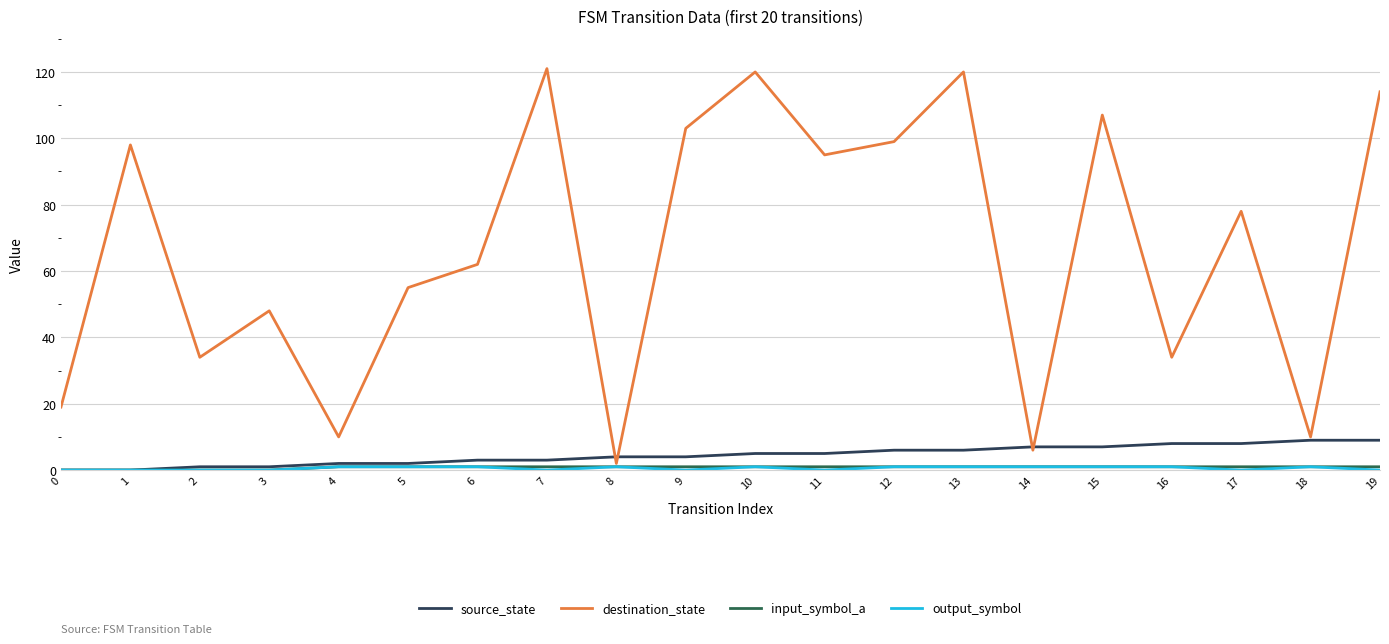

Which series has the largest range (max minus min)?

destination_state